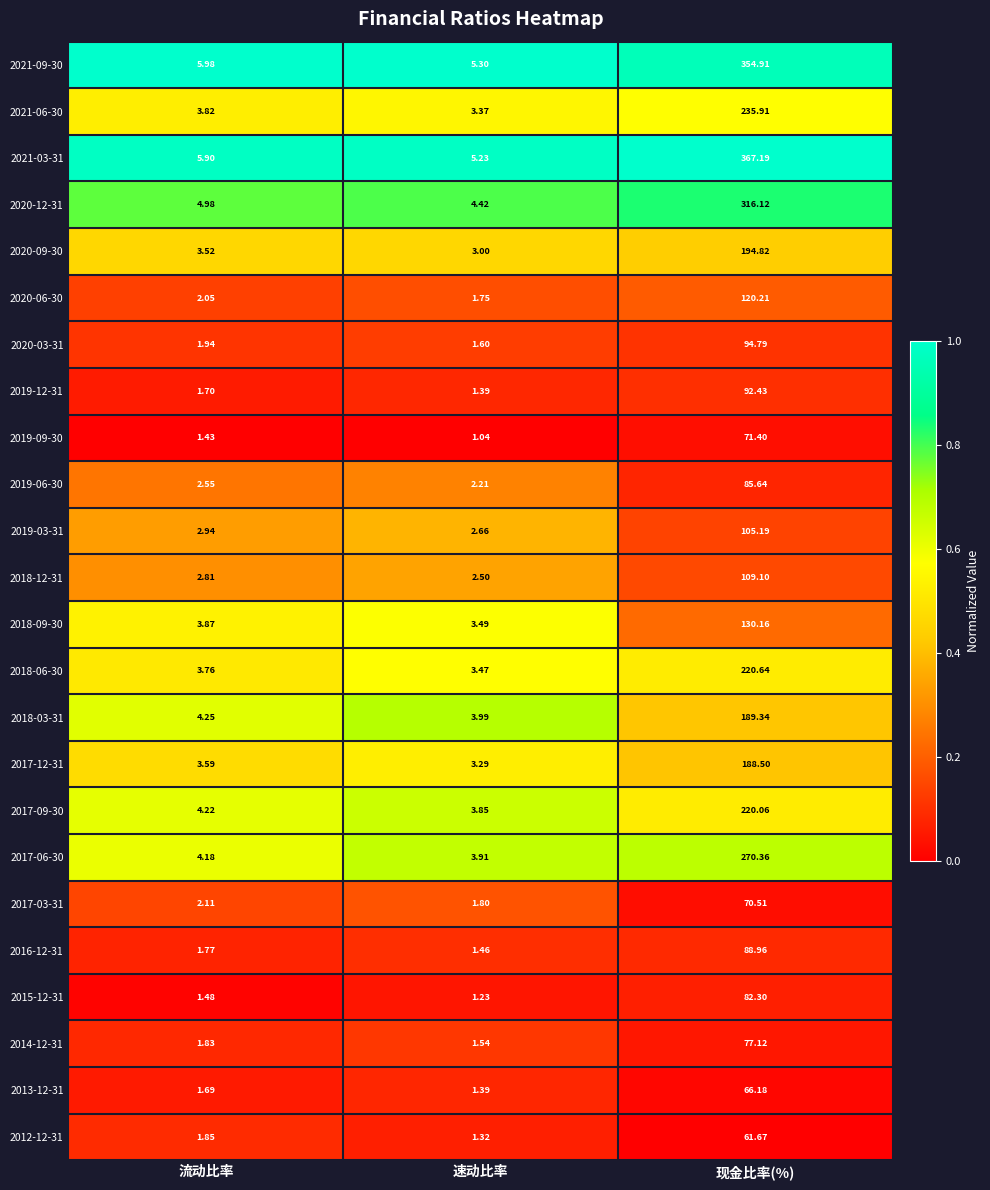

Rank the categories by 2017-12-31 value from lowest to highest.

速动比率, 流动比率, 现金比率(%)